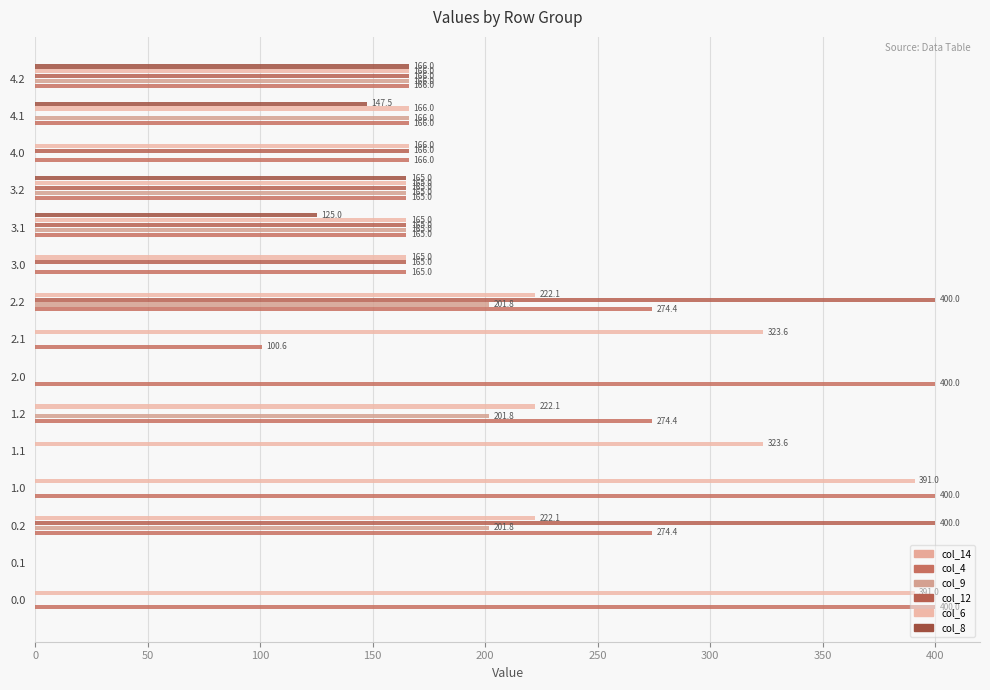

How many data points does each series have?

15